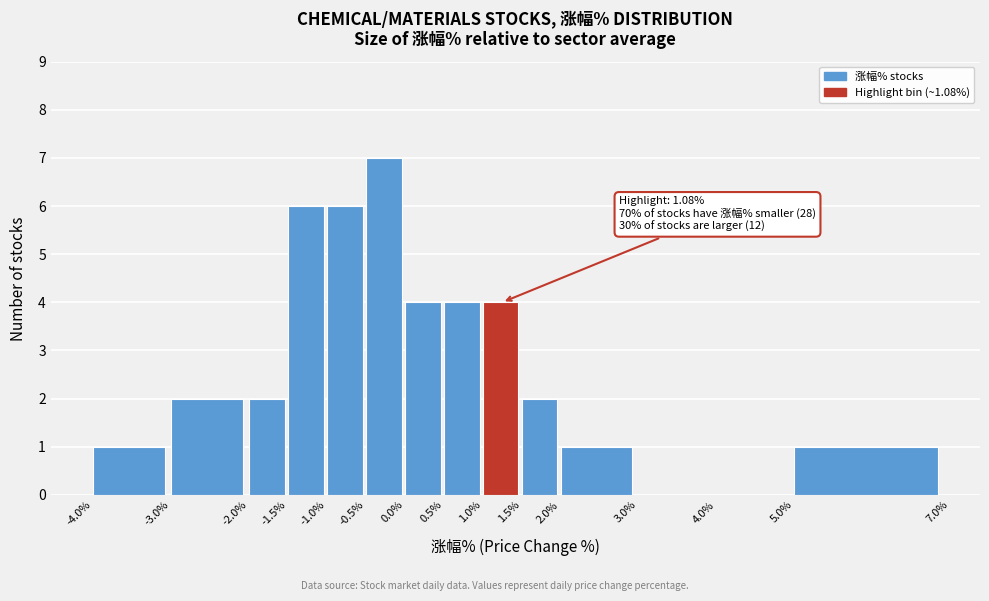

Over which range of the x-axis is the bar tallest?

-0.5% to 0.0%